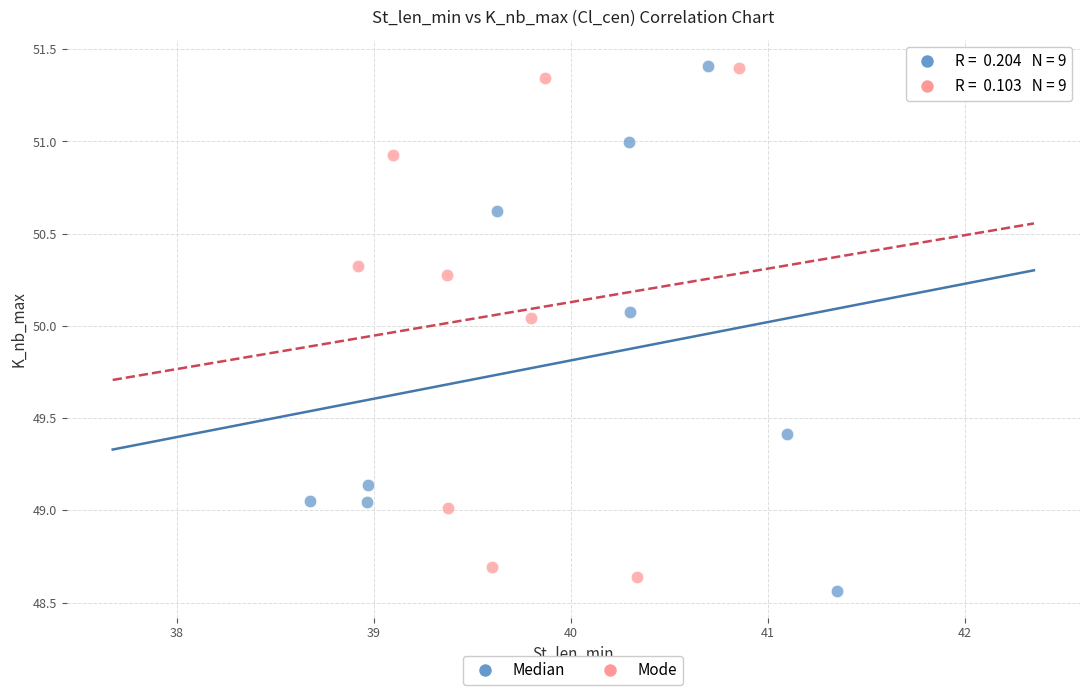

What are all the series names shown in the legend?

Median, Mode